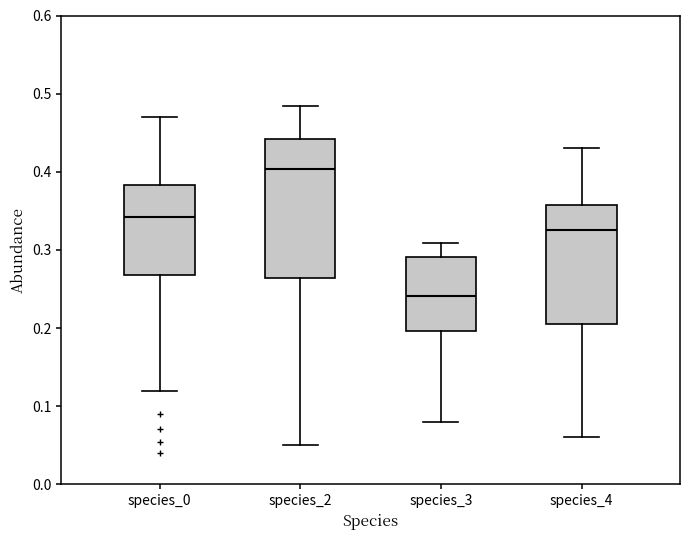

Which box has the lowest median line?

species_3